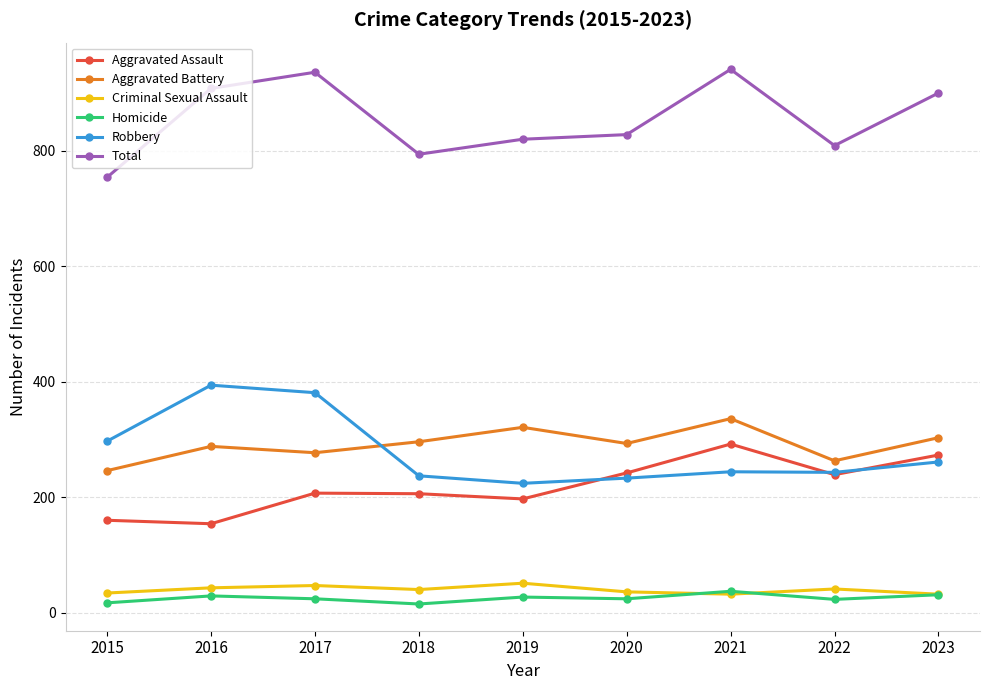

Which series has the largest total across all categories?

Total